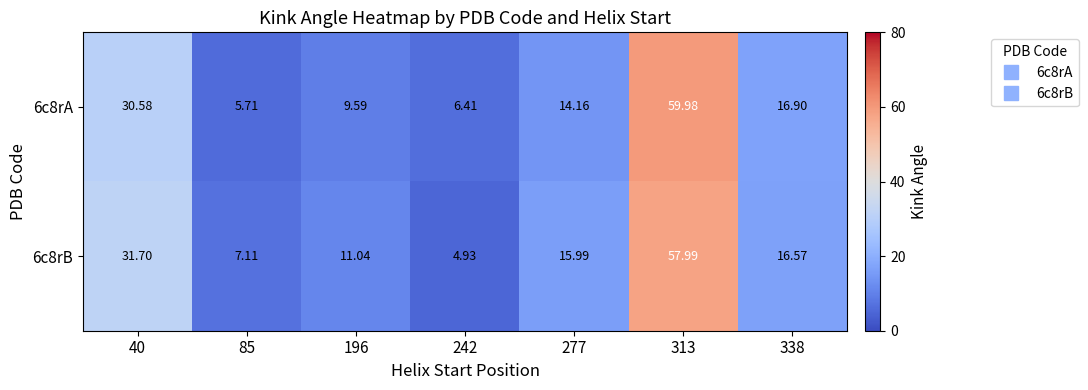

At how many categories does at least one series exceed 6?

7